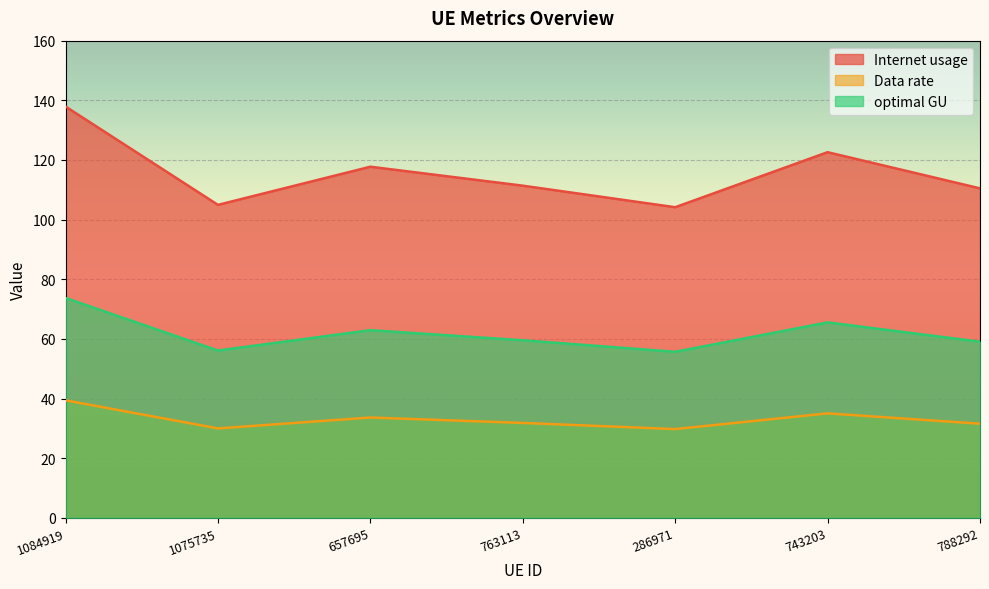

List the series in order of their peak value, lowest first.

Data rate, optimal GU, Internet usage